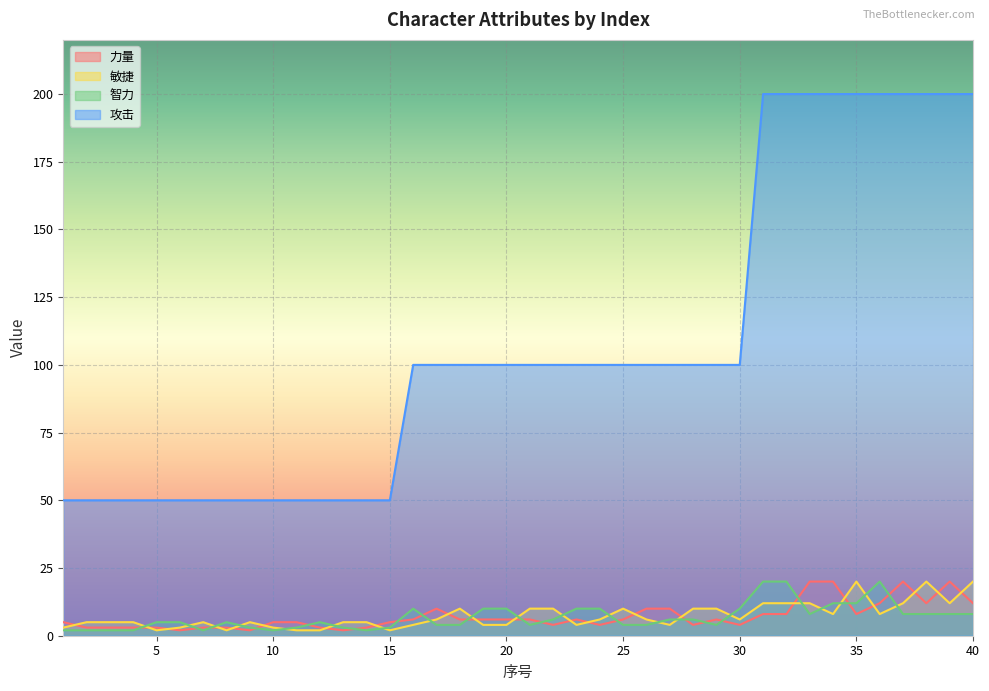

How many lines are shown in the chart?

4